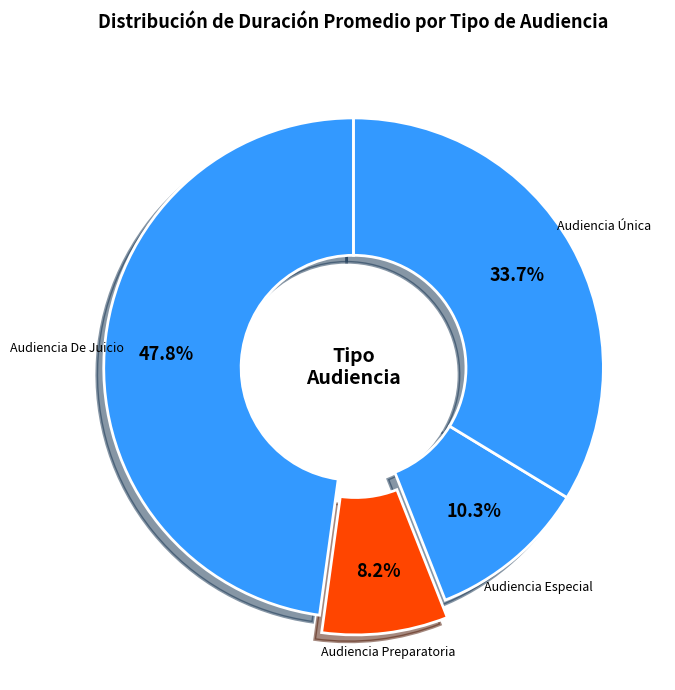

Count the number of slices in the pie.

4